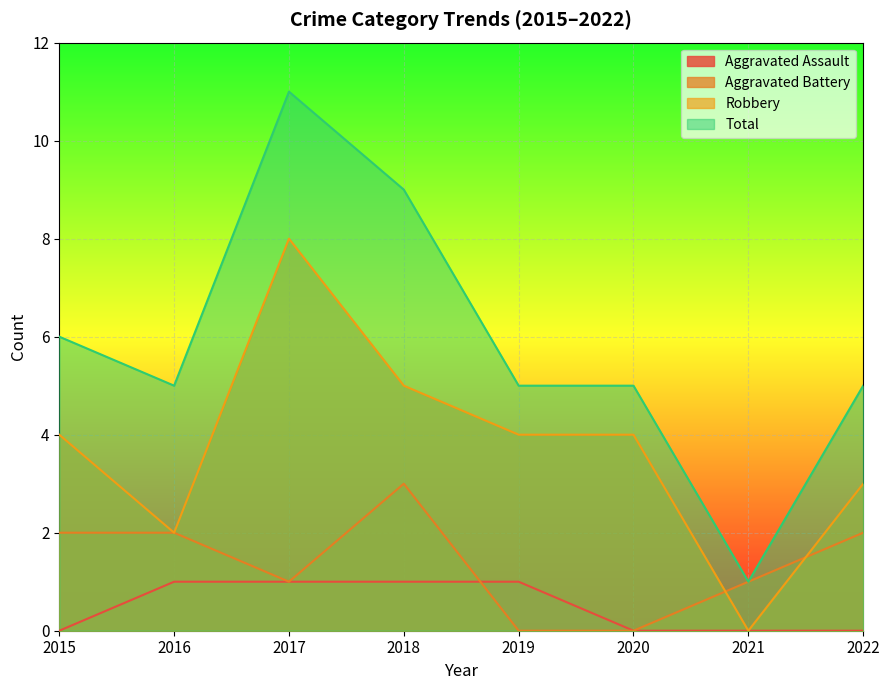

Rank the series at 2021 from lowest to highest value.

Aggravated Assault, Robbery, Aggravated Battery, Total